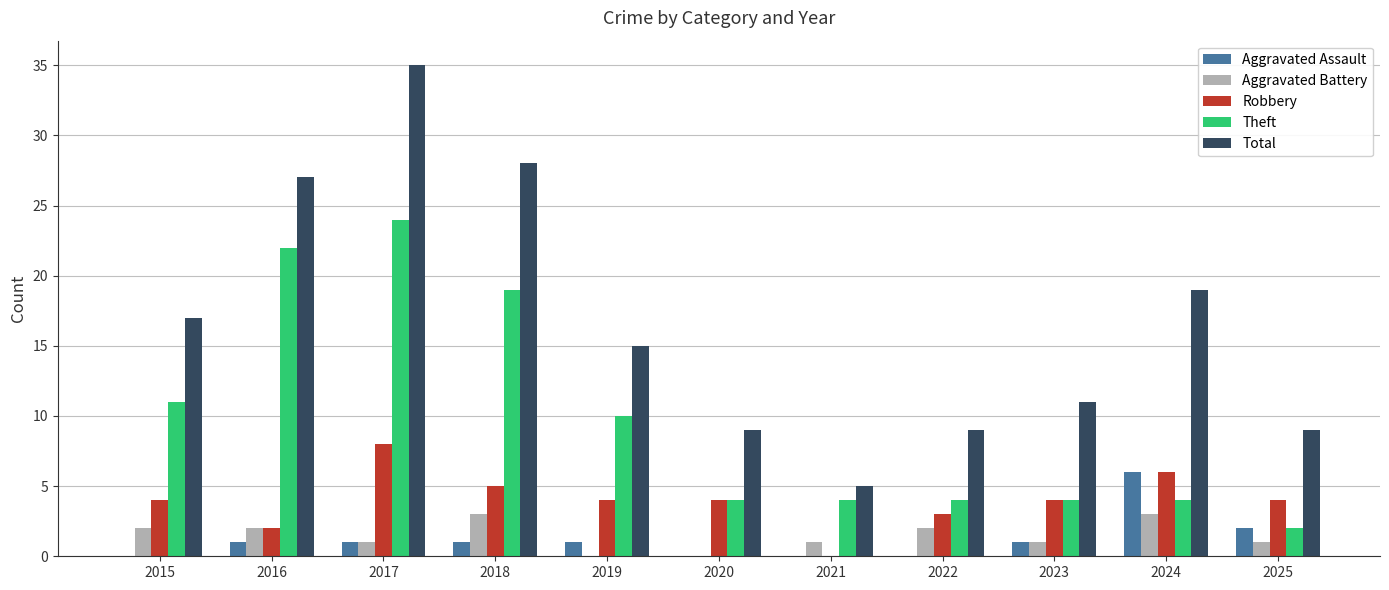

At which category is the sum across all series the highest?

2017